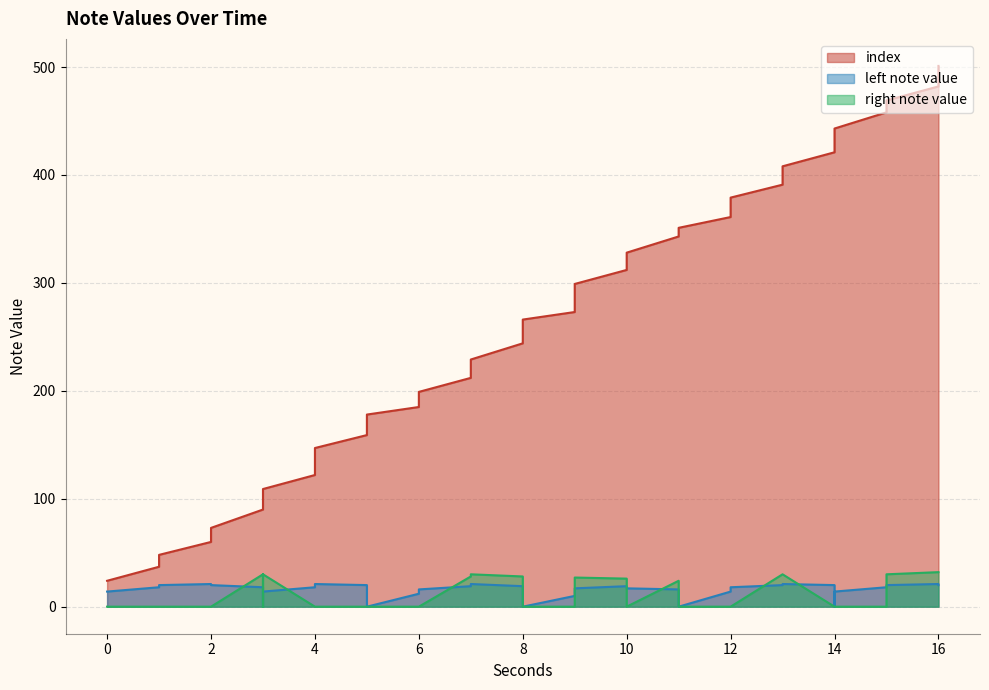

What is the value of the right note value point at the 31st from the left?

30